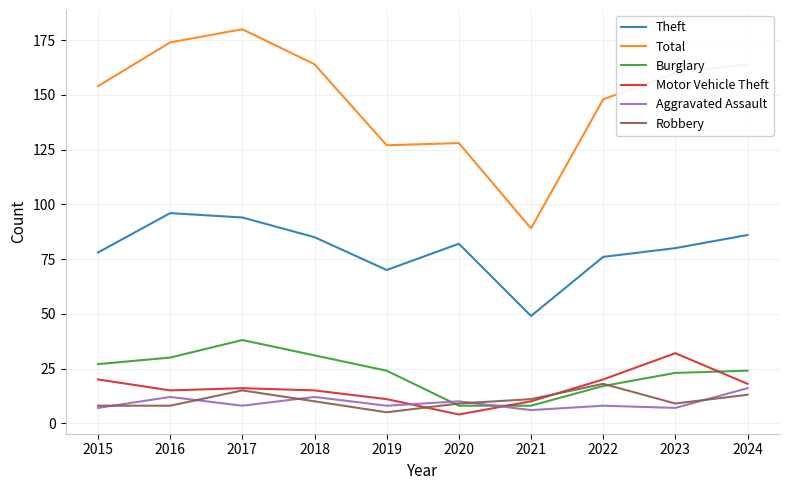

What is the approximate value of Total at 2023?

160